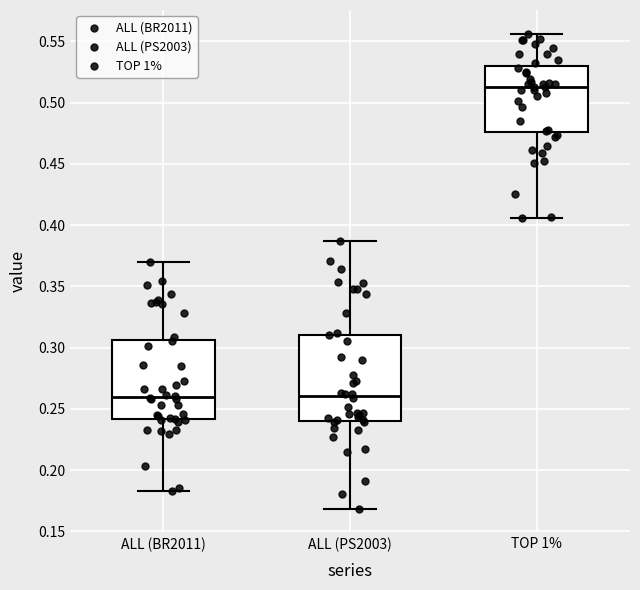

Where does the lower whisker of the box for TOP 1% end on the y-axis? The values are not printed on the chart, so give them approximately, as read against the axis.

0.405